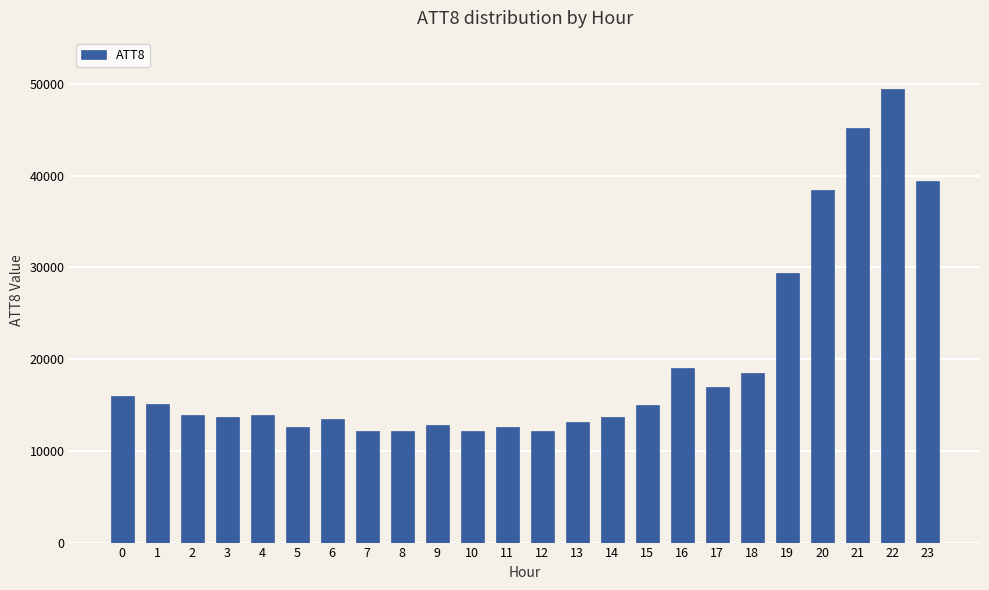

How many values are below 13900?

11